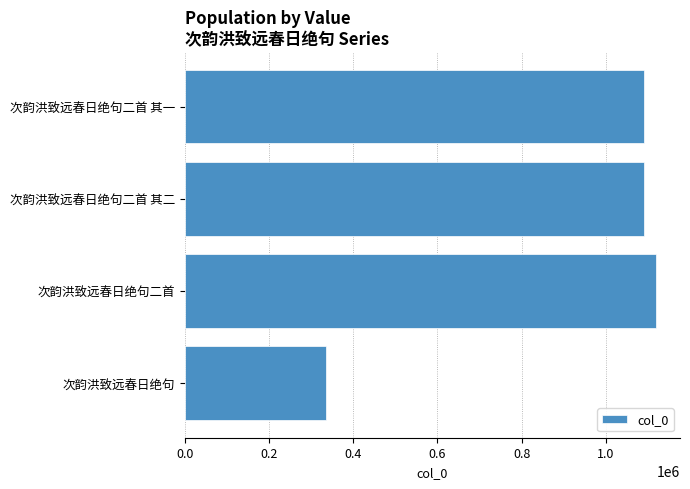

Which has a higher value, 次韵洪致远春日绝句二首 其二 or 次韵洪致远春日绝句?

次韵洪致远春日绝句二首 其二